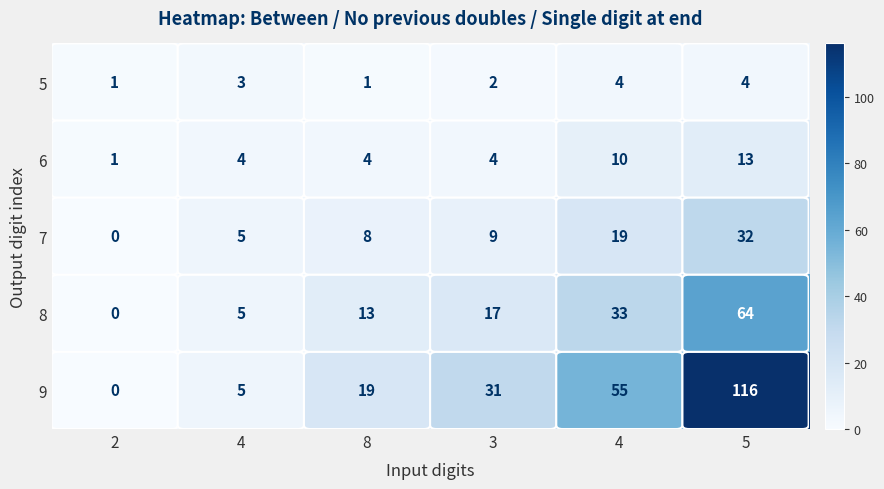

Reading left to right, extract all data points from this chart.

5: 2=1	4=3	8=1	3=2	4=4	5=4
6: 2=1	4=4	8=4	3=4	4=10	5=13
7: 2=0	4=5	8=8	3=9	4=19	5=32
8: 2=0	4=5	8=13	3=17	4=33	5=64
9: 2=0	4=5	8=19	3=31	4=55	5=116